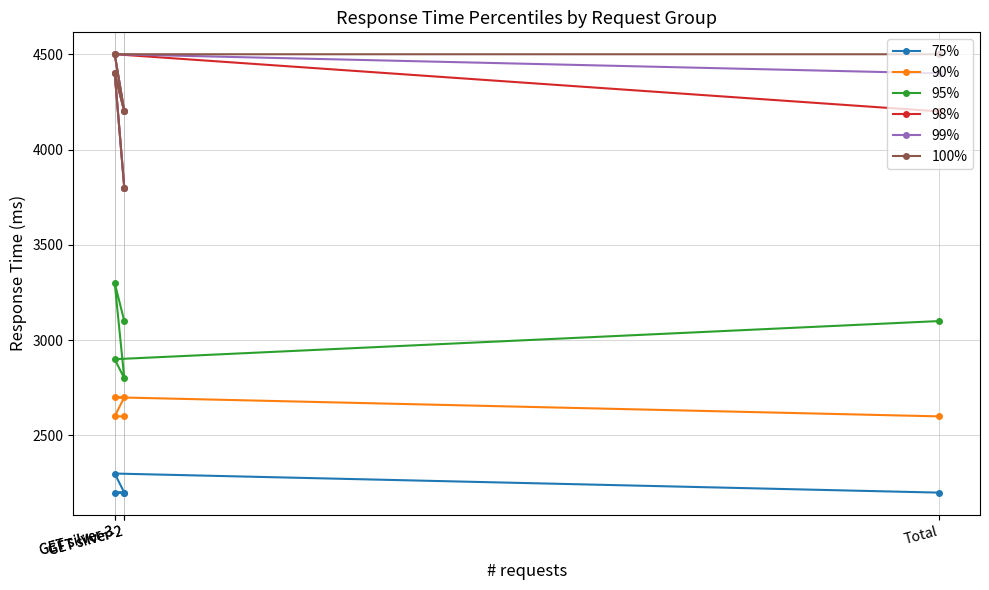

What is the smallest value displayed?

2200